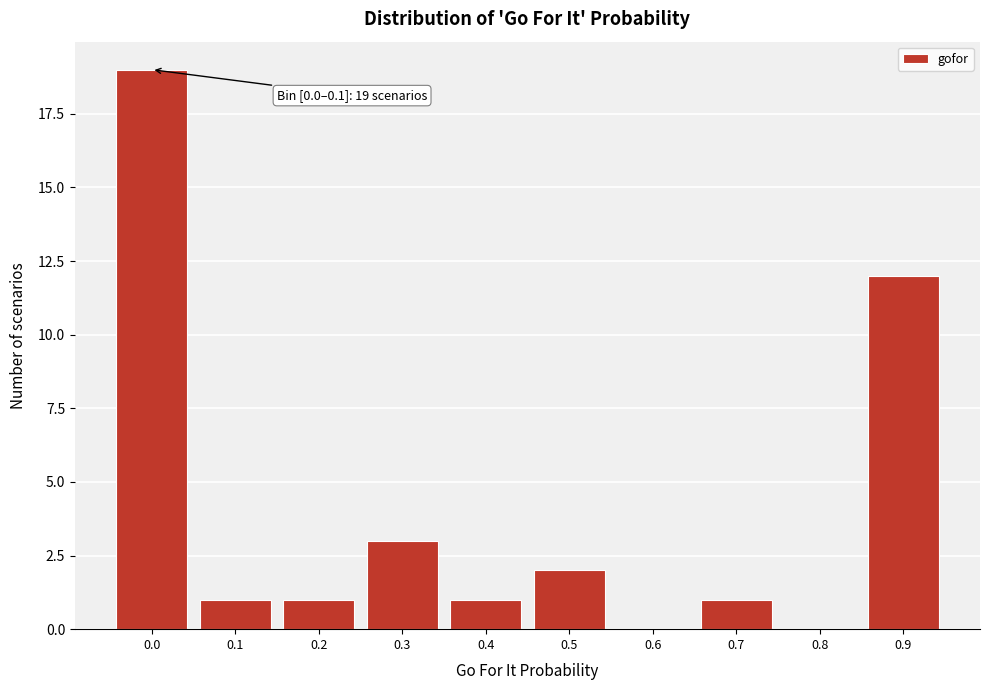

Reading right to left, what are all the values shown in this chart?

0.9=12	0.8=0	0.7=1	0.6=0	0.5=2	0.4=1	0.3=3	0.2=1	0.1=1	0.0=19